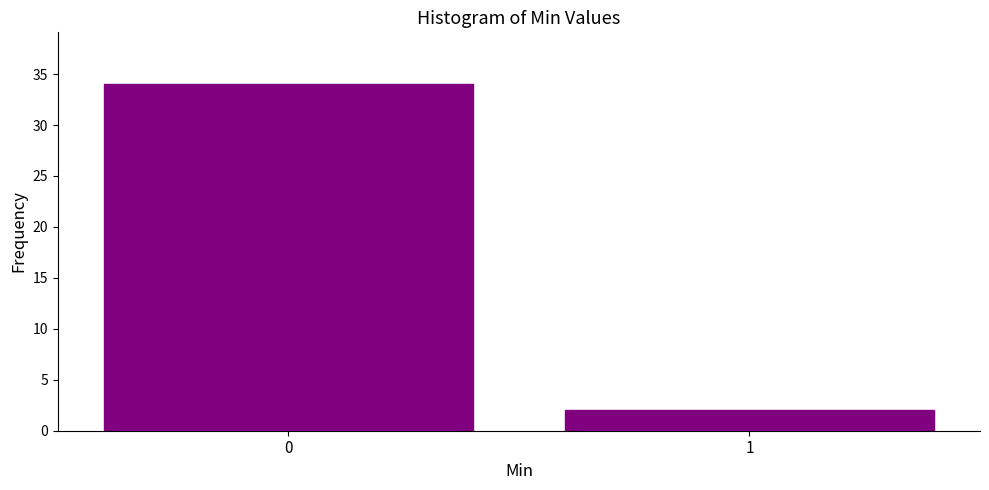

Reading right to left, list all the values displayed in this chart.

2	34